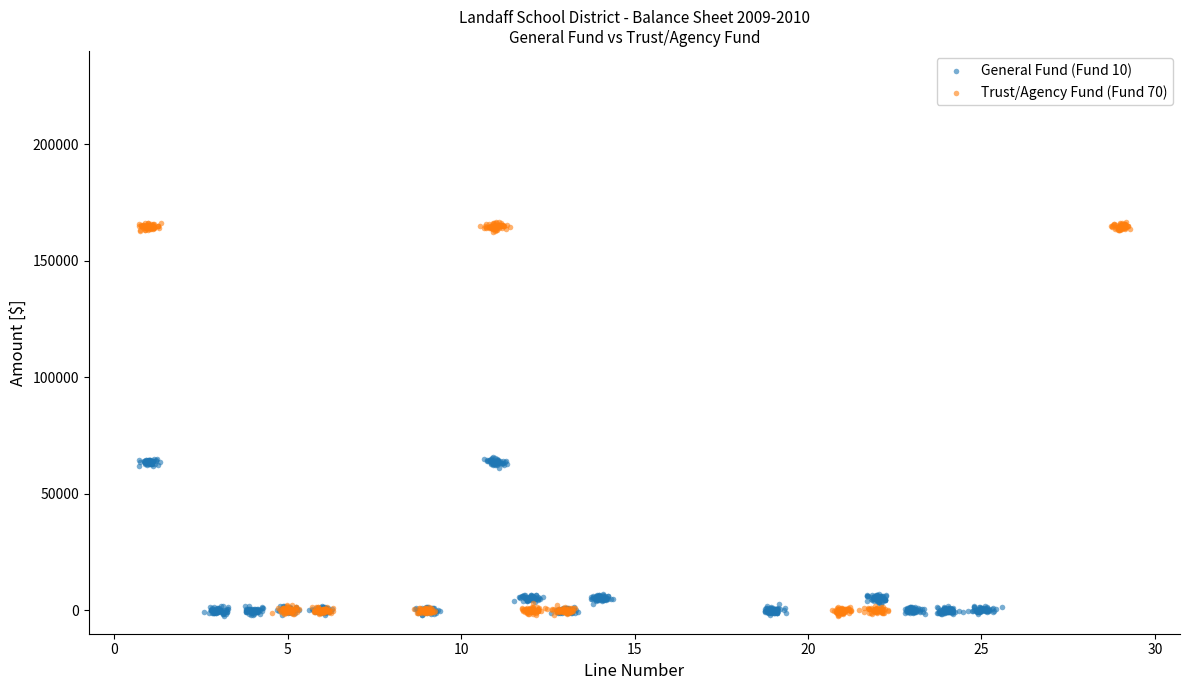

Which series has the largest Y range (max minus min)?

Trust/Agency Fund (Fund 70)